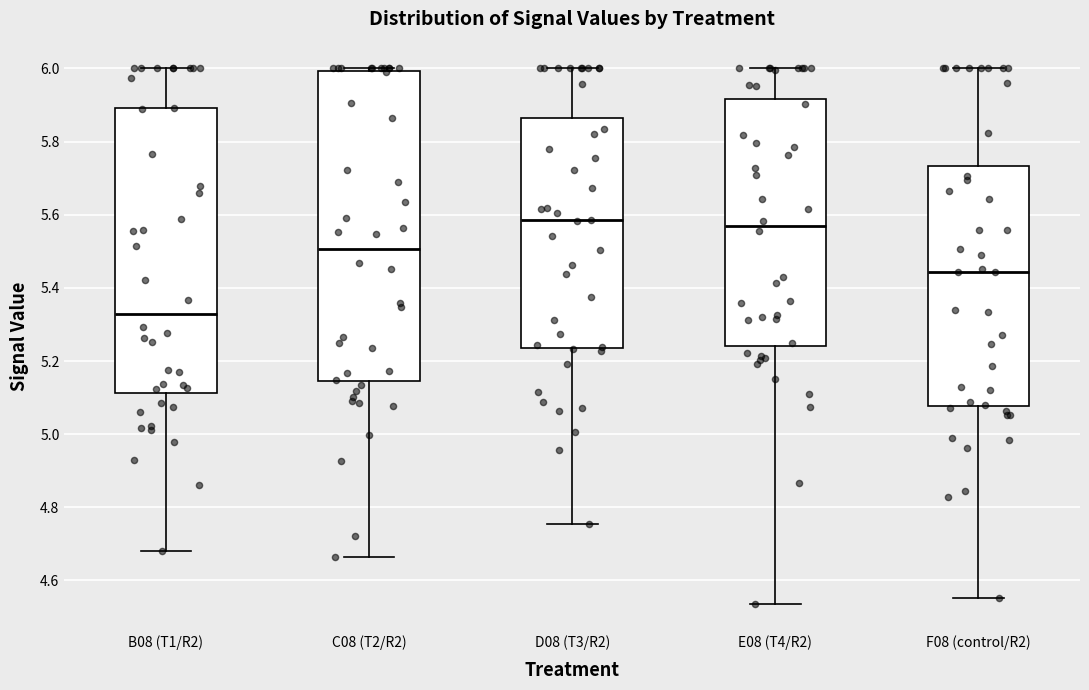

Which box's median line is the lowest?

B08 (T1/R2)